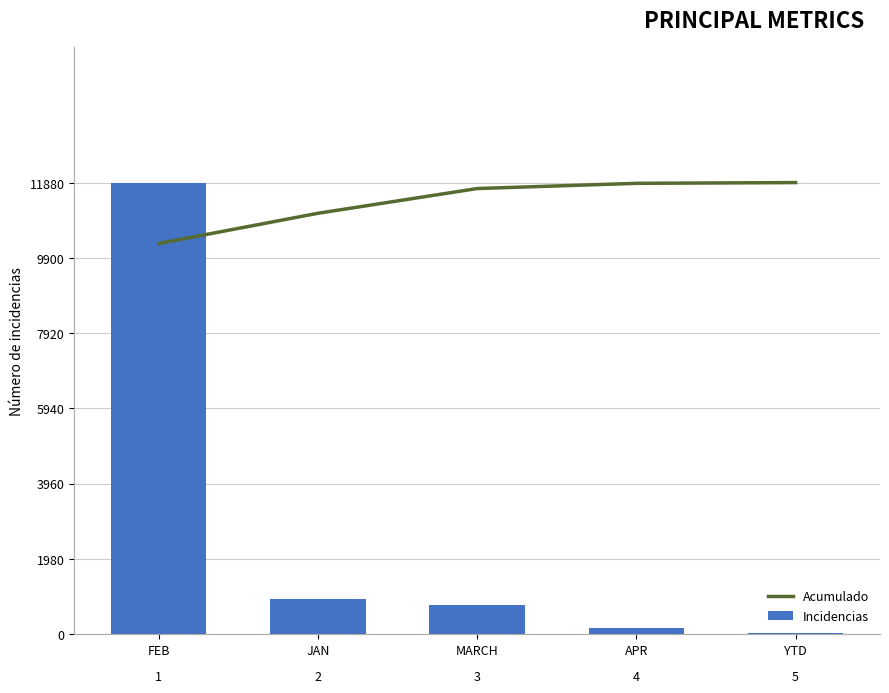

The value of Incidencias at MARCH is 753.0. True or false?

True